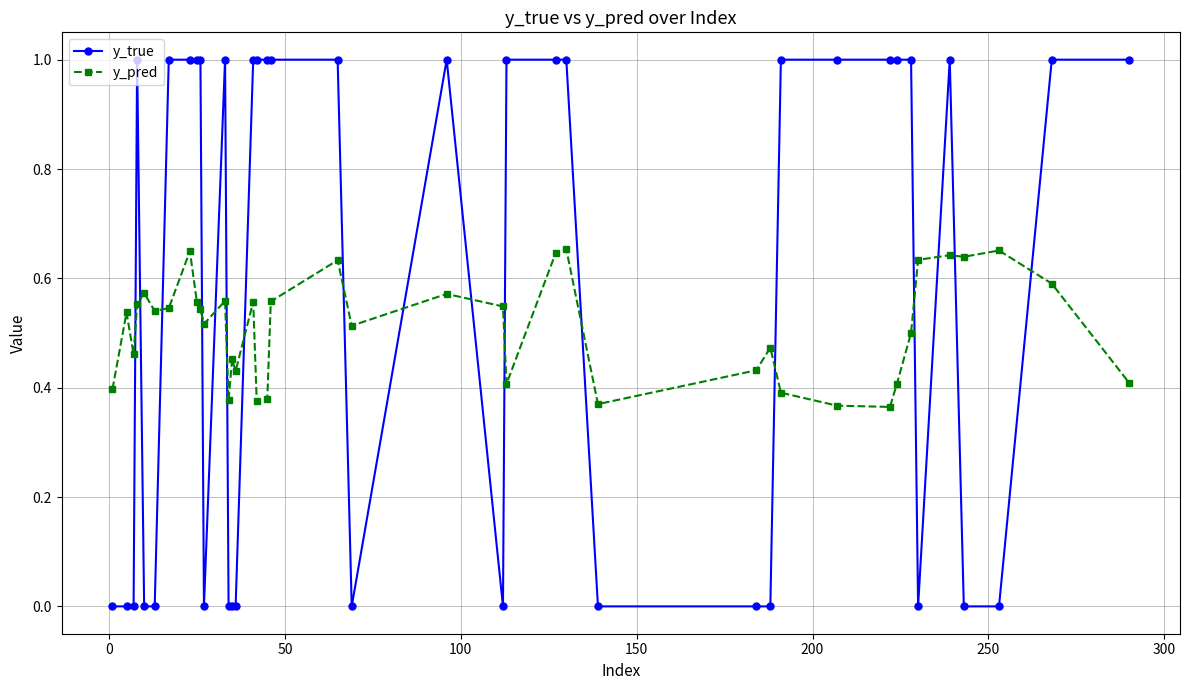

True or false: y_pred has more than 0 interior local peaks.

True